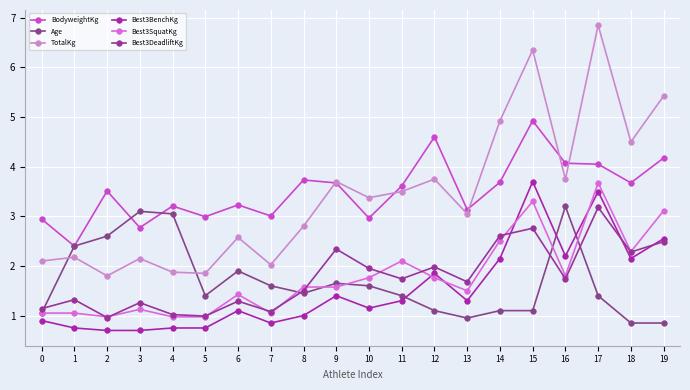

How many lines are shown in the chart?

6